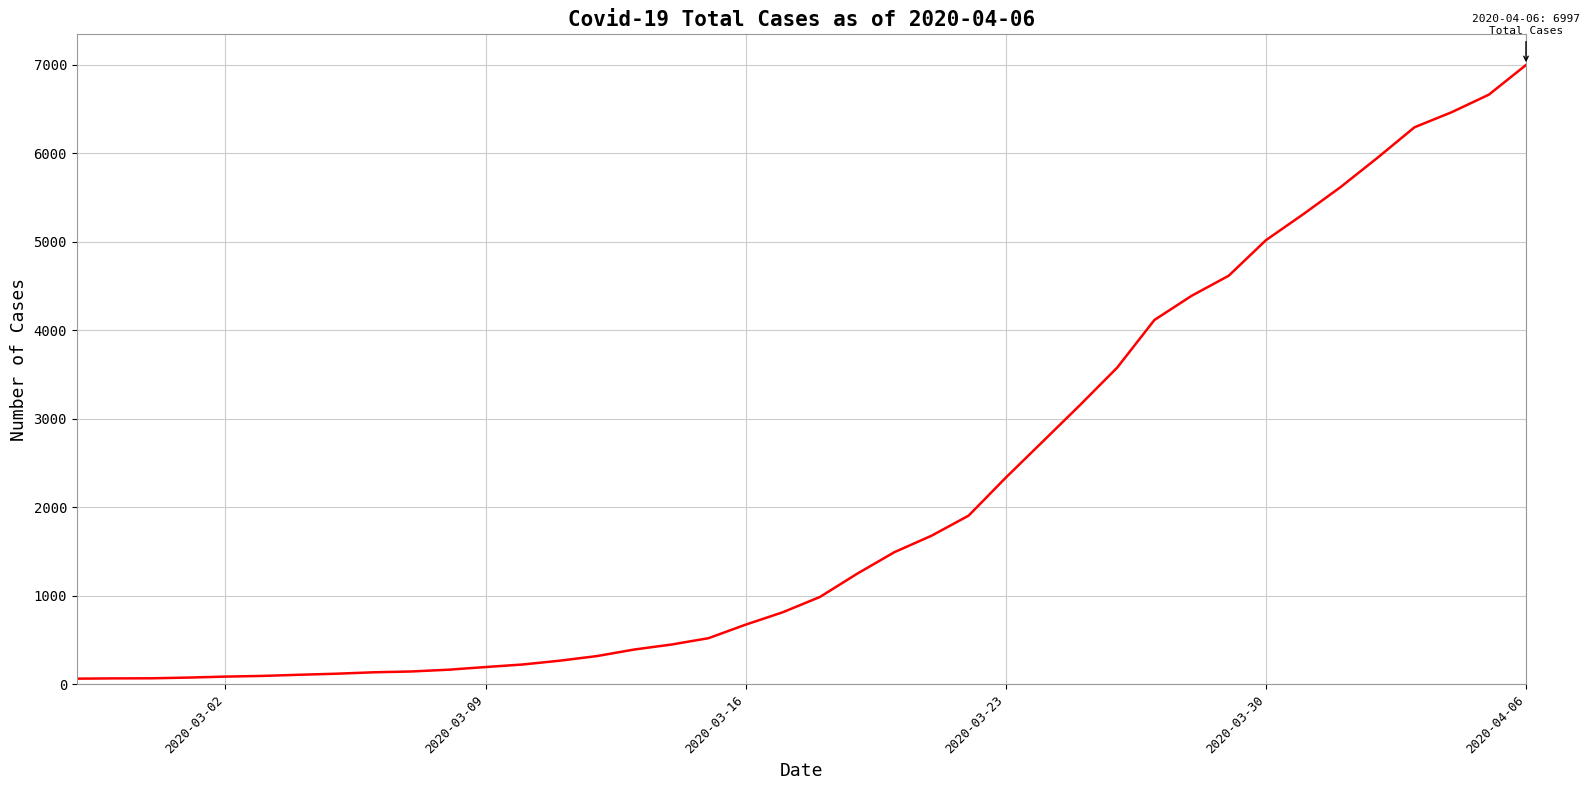

Does the chart display data point markers on the line(s)?

No